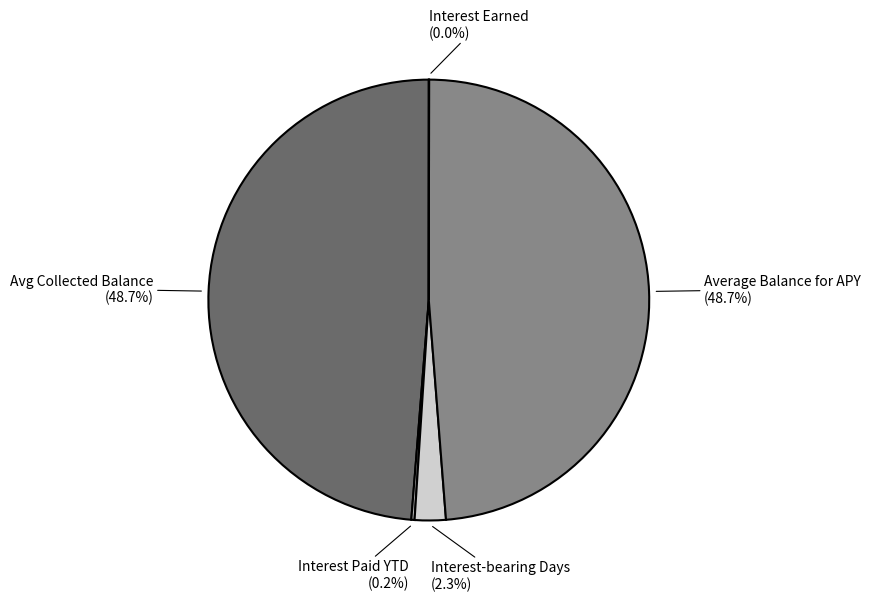

Rank the categories by value from highest to lowest.

Avg Collected Balance, Average Balance for APY, Interest-bearing Days, Interest Paid YTD, Interest Earned